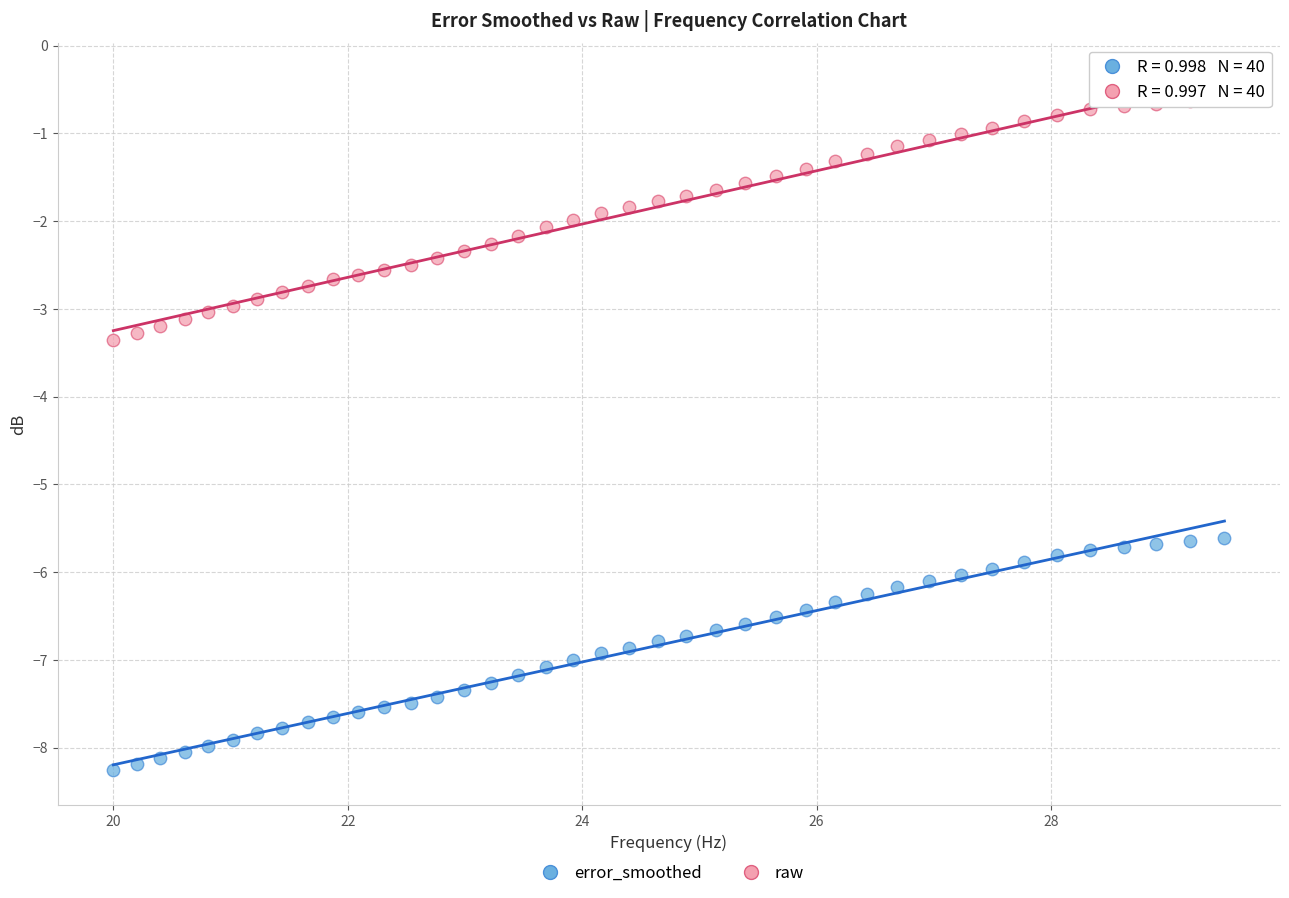

Across all data points, what is the range of Y values (max minus min)?

7.7